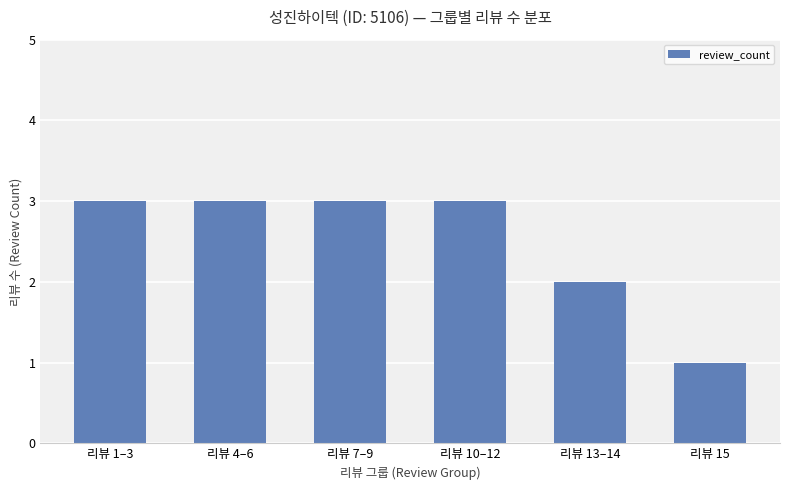

Approximately how many times larger is the value at 리뷰 13–14 compared to 리뷰 1–3?

0.7